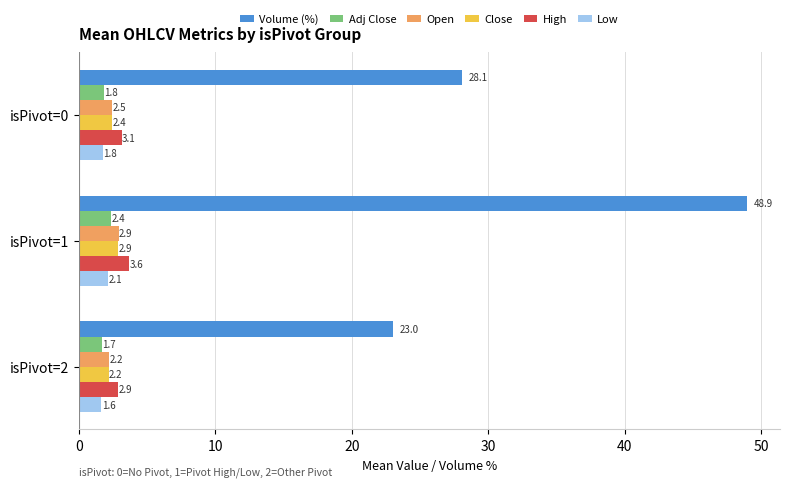

True or false: High has a value of 3.1 at isPivot=0.

True